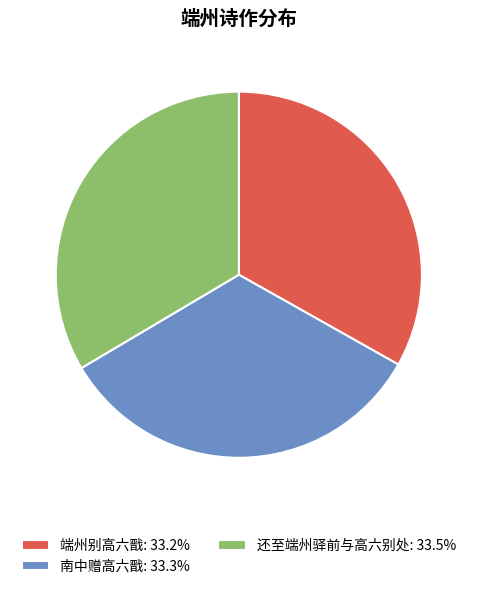

Combined, do 端州别高六戬: 33.2% and 南中赠高六戬: 33.3% account for over 50%?

Yes